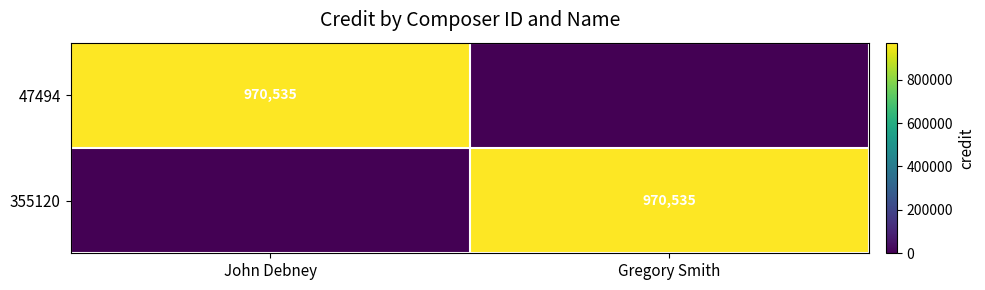

What is the total value across all series at Gregory Smith?

970535